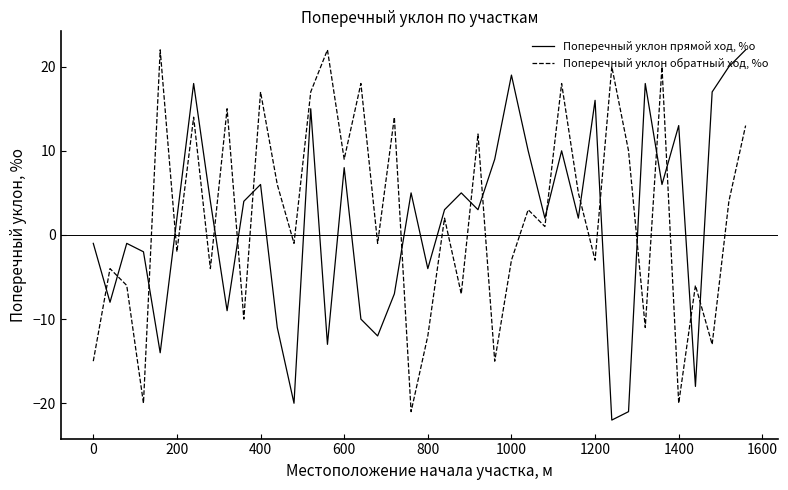

What is the smallest value displayed?

-22